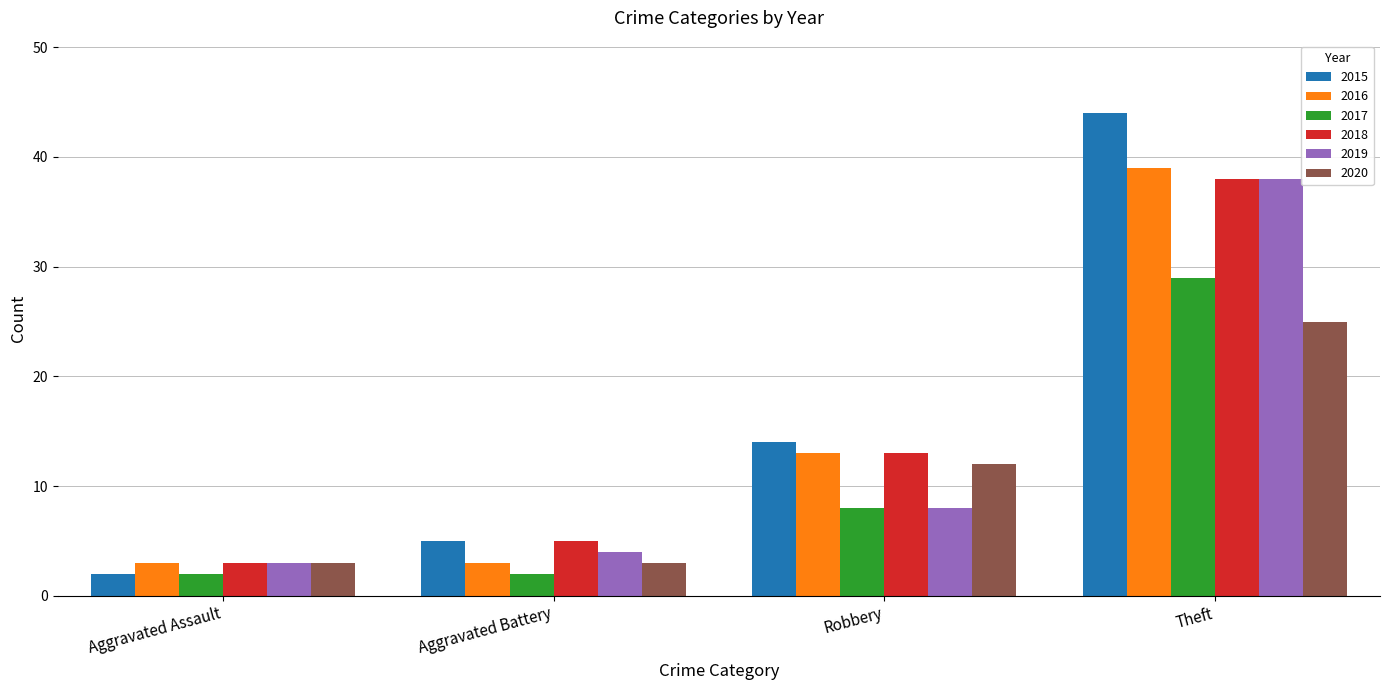

Between Aggravated Battery and Robbery, which series saw the biggest shift?

2016